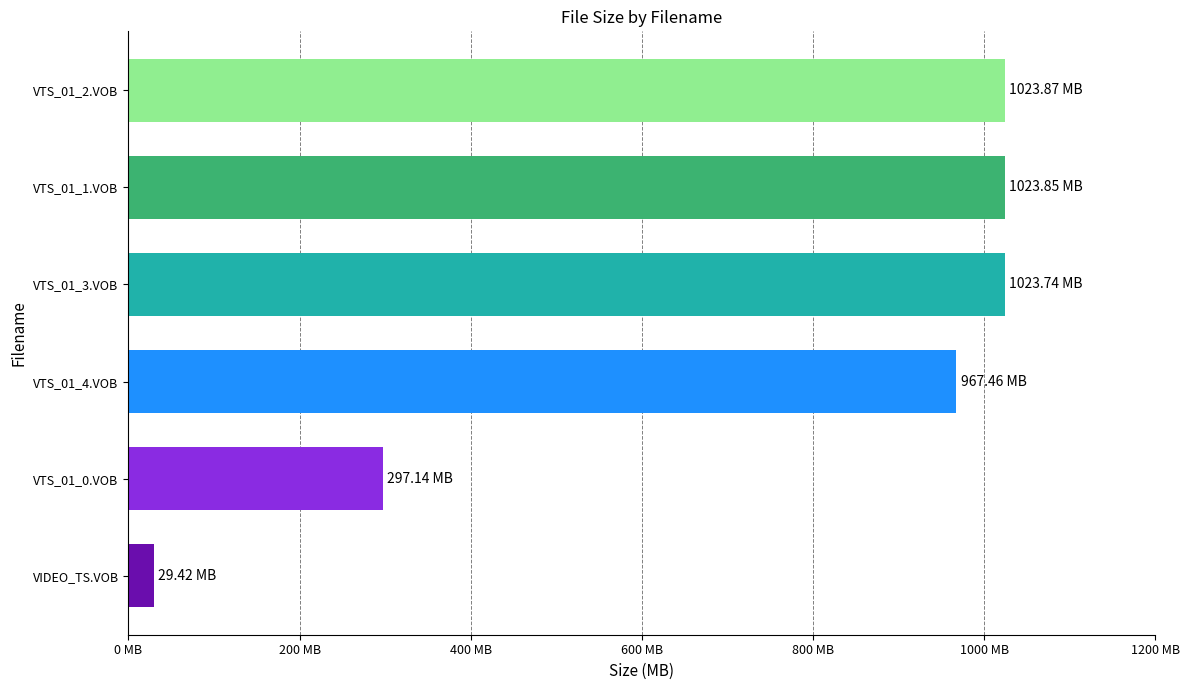

What is the minimum value shown in the chart?

29.4